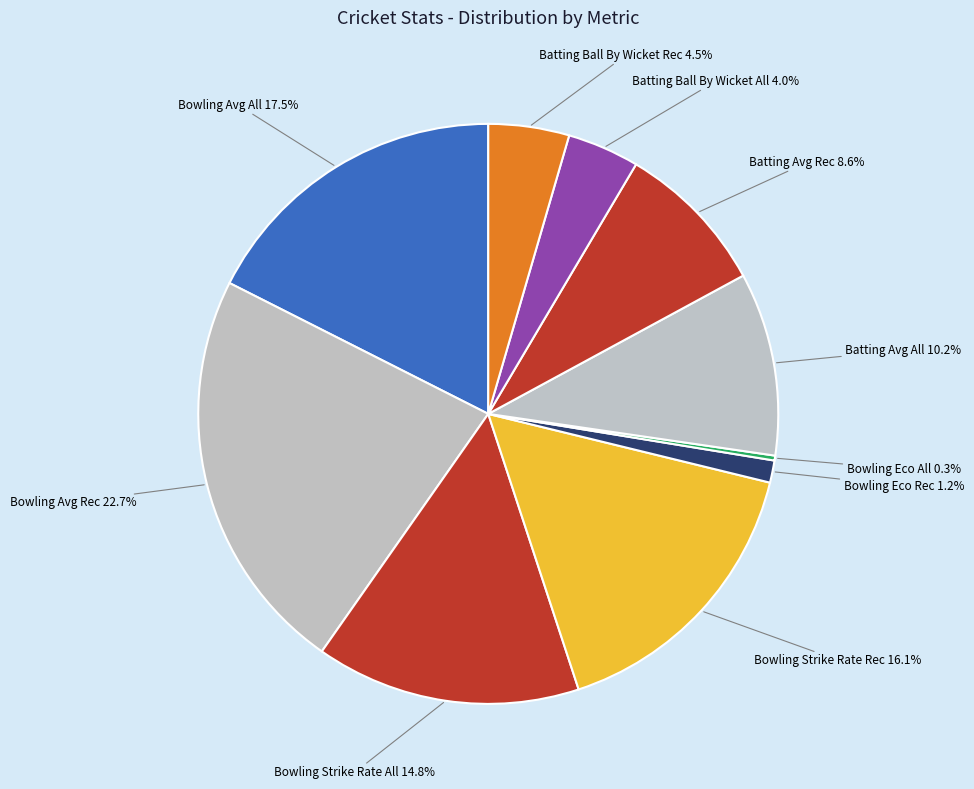

How many segments does this pie chart have?

10